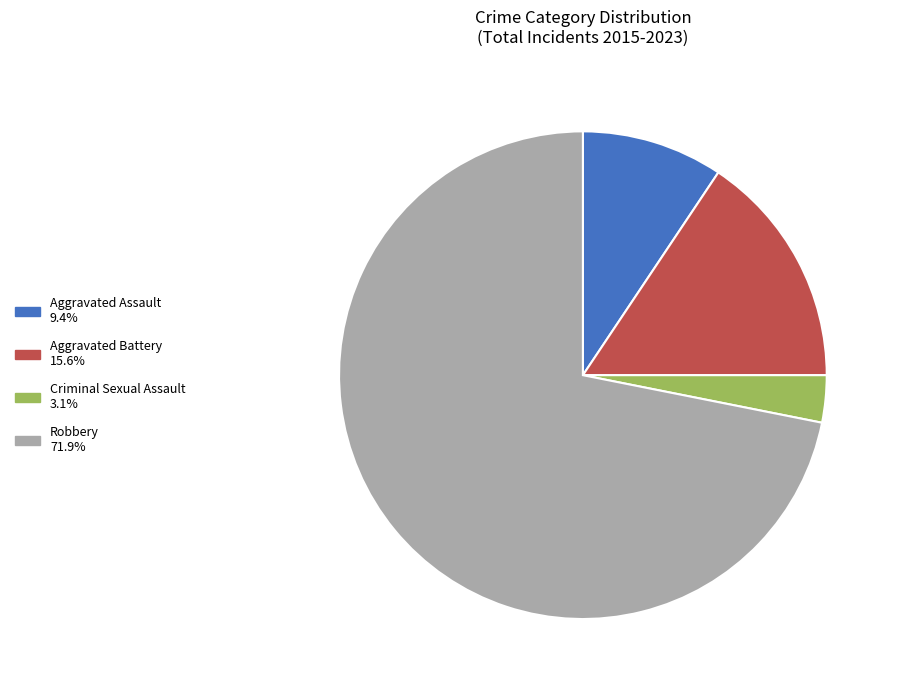

Is there a majority slice in this chart?

Yes